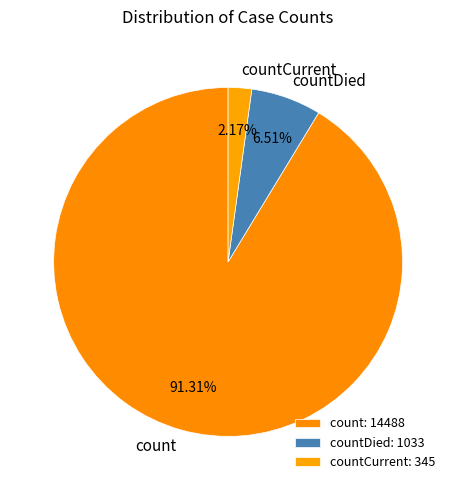

To the nearest percent, what is the difference between the countDied and countCurrent slice percentages?

4%